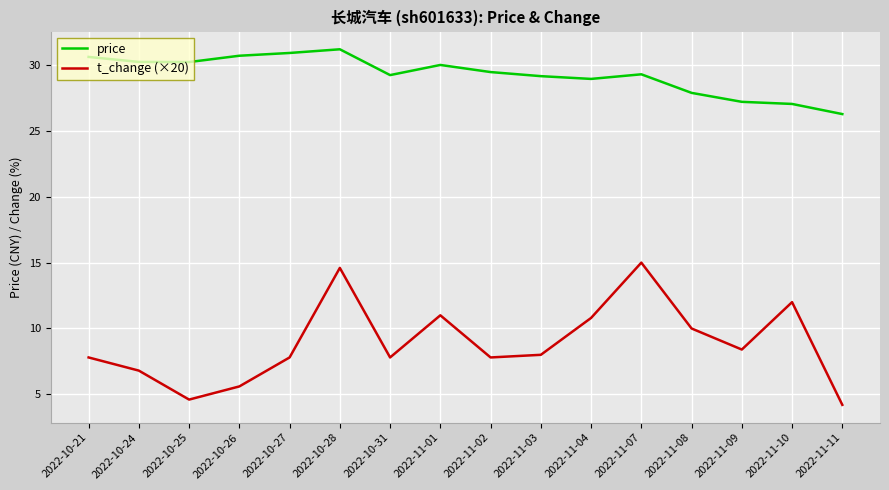

Which series changed the most between 2022-11-08 and 2022-11-11?

t_change (×20)